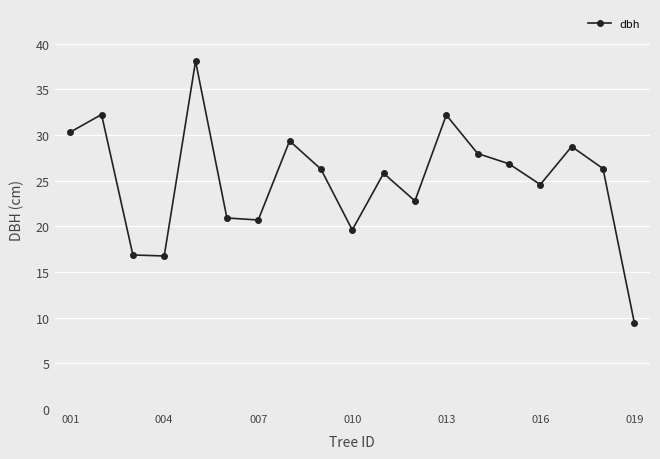

What is the average value?

25.0